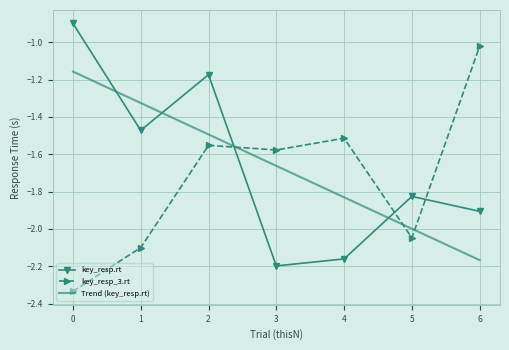

List the series in order of their peak value, highest first.

key_resp.rt, key_resp_3.rt